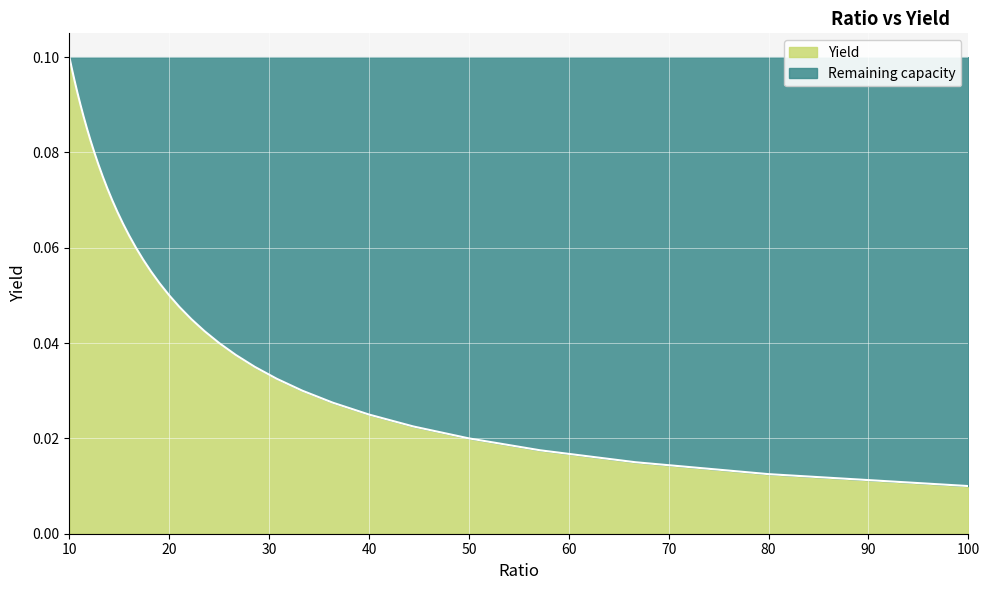

How many categories are shown in the chart?

10